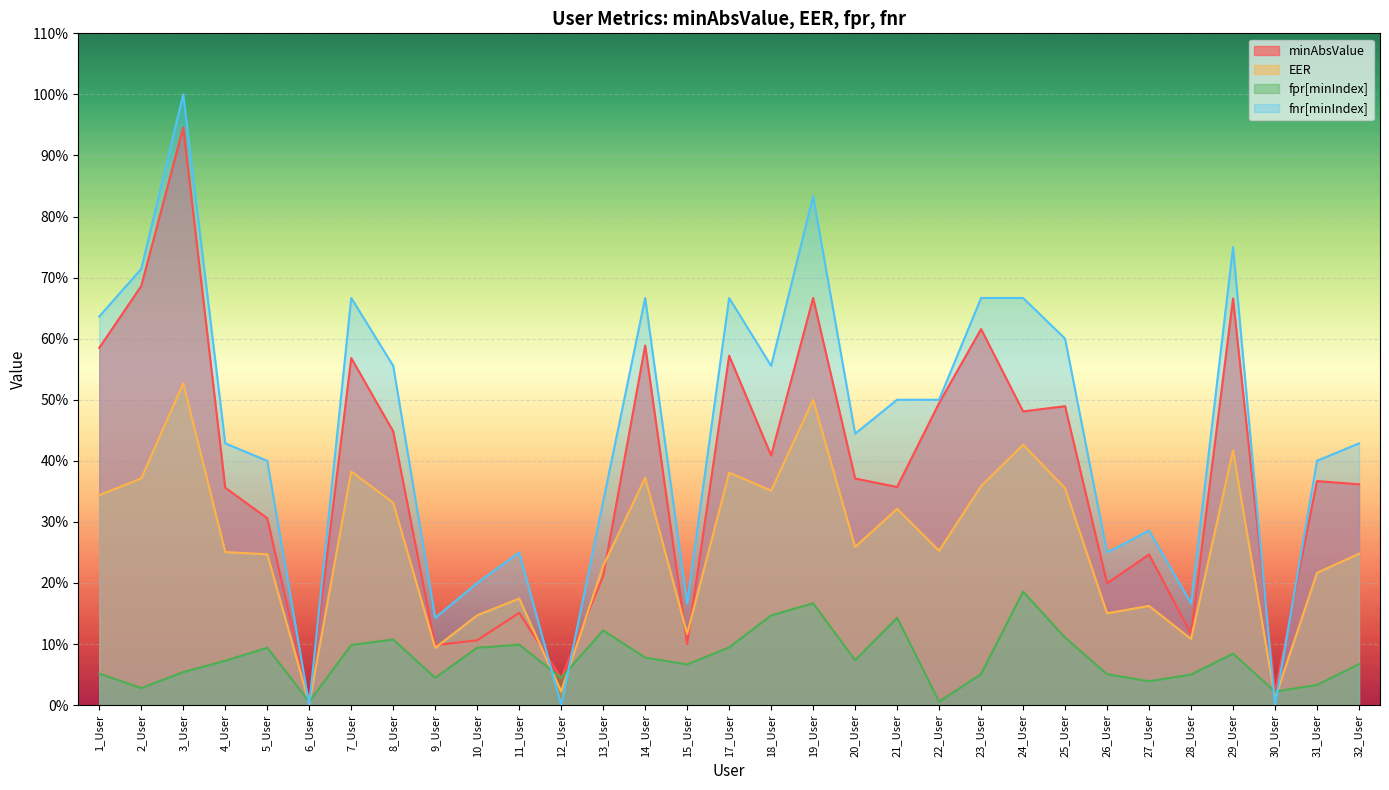

Where is the first local maximum for fnr[minIndex]?

3_User